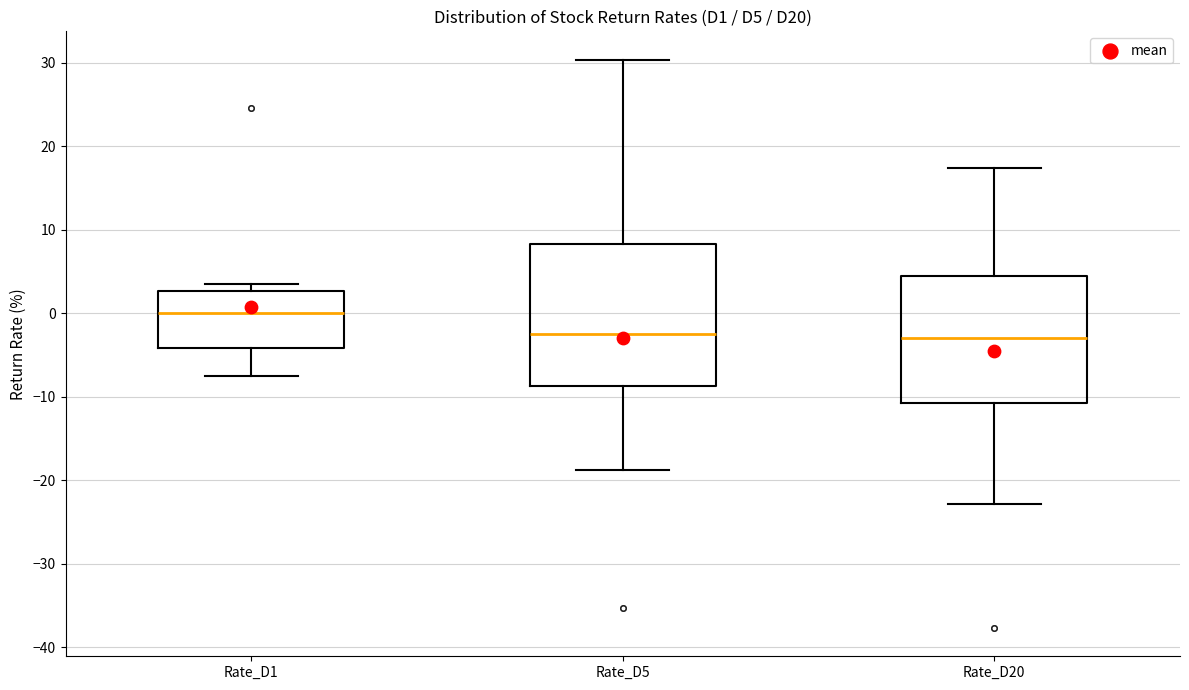

Comparing the boxes themselves (not the whiskers), which one is the tallest?

Rate_D5